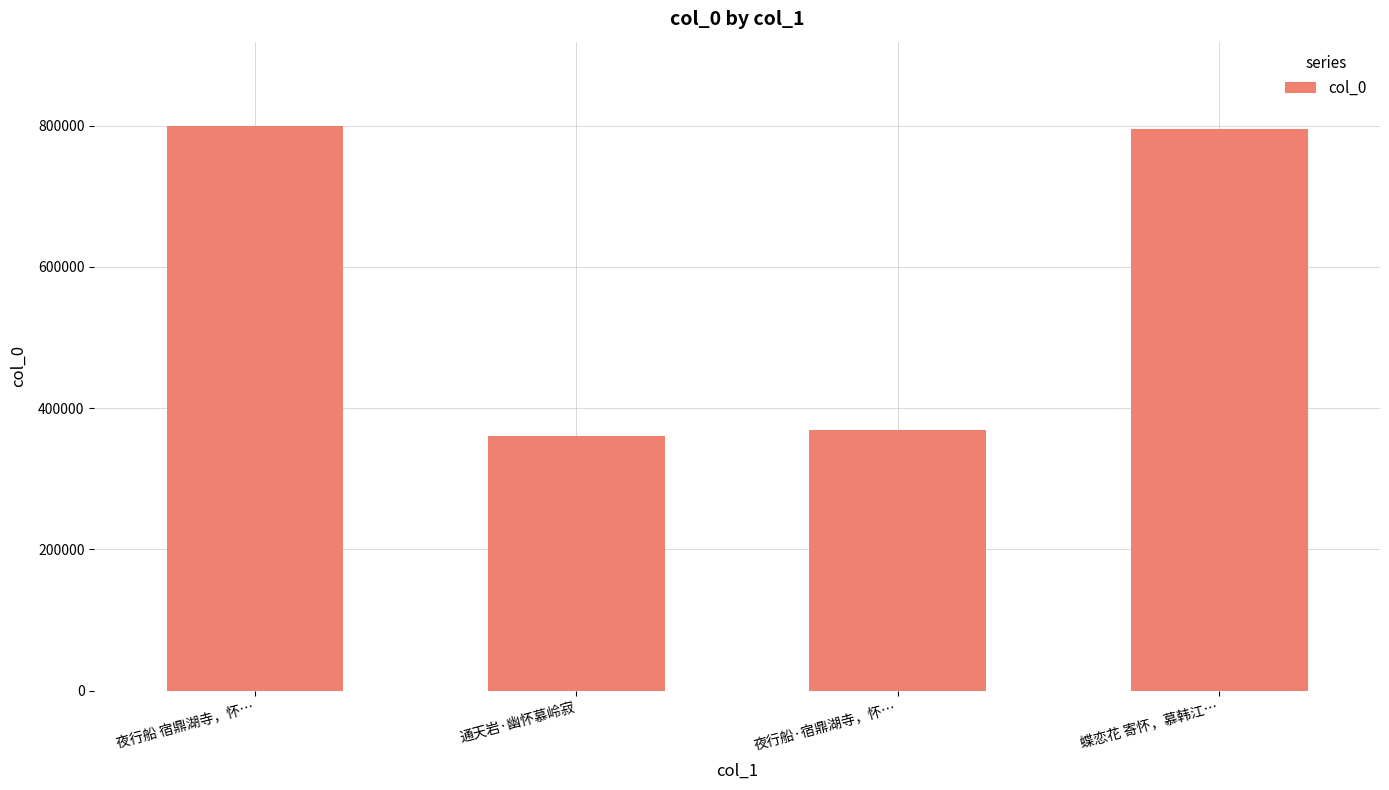

What is the sum of the values at 蝶恋花 寄怀，慕韩江… and 夜行船 宿鼎湖寺，怀…?

1594255